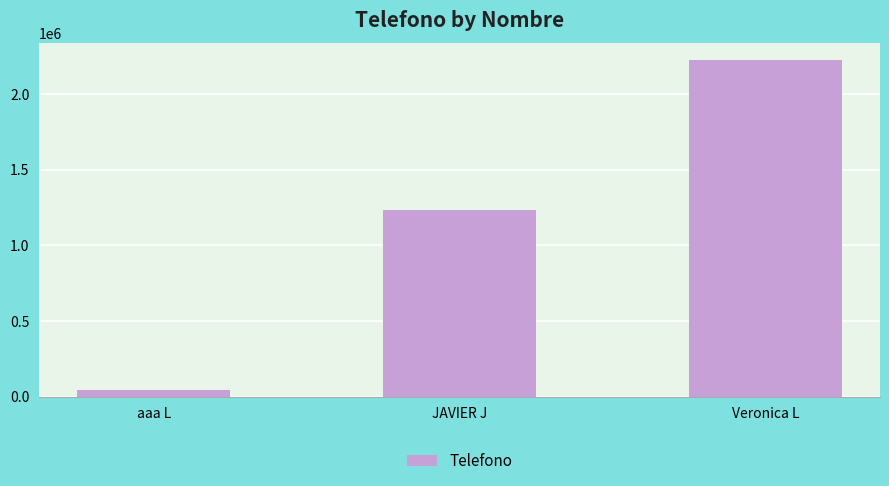

What is the greatest value displayed?

2222222